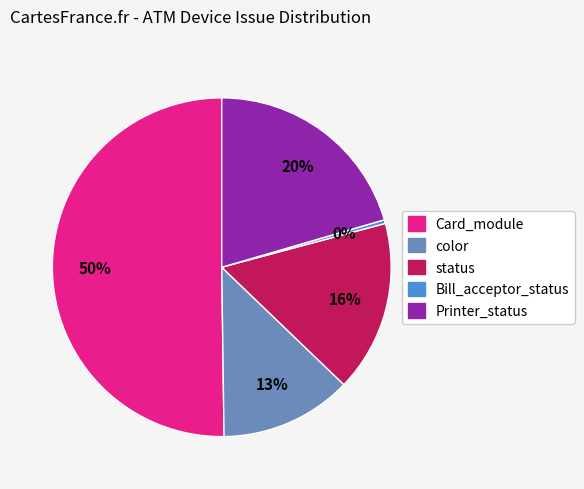

Which category has the biggest portion of the pie?

Card_module